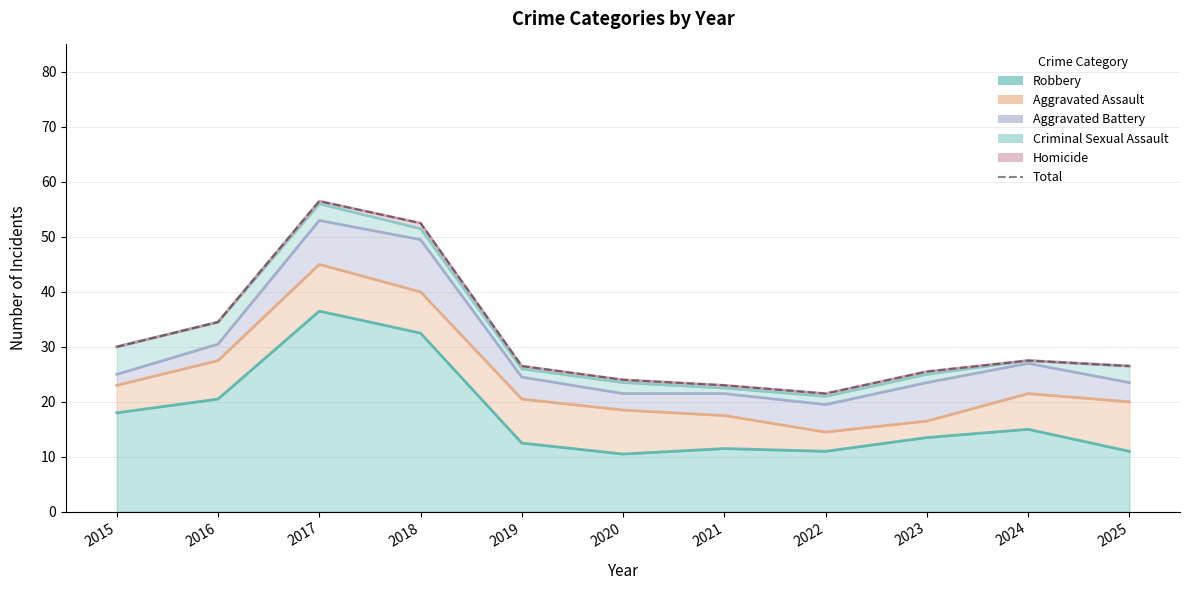

How many values are below 26?

4